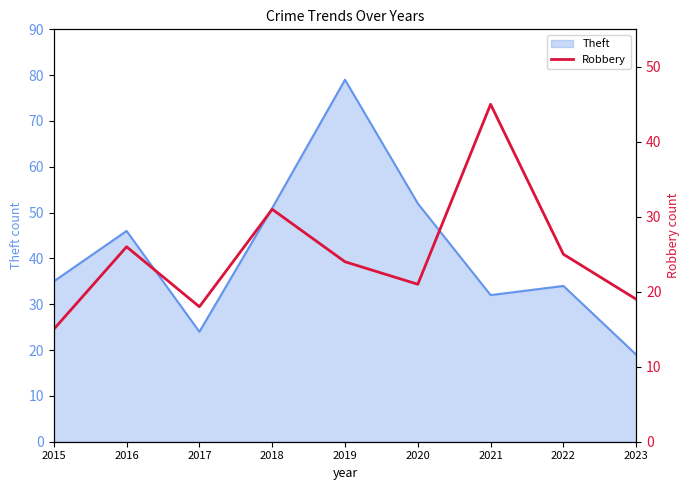

At which label does the data first exceed 24?

2016